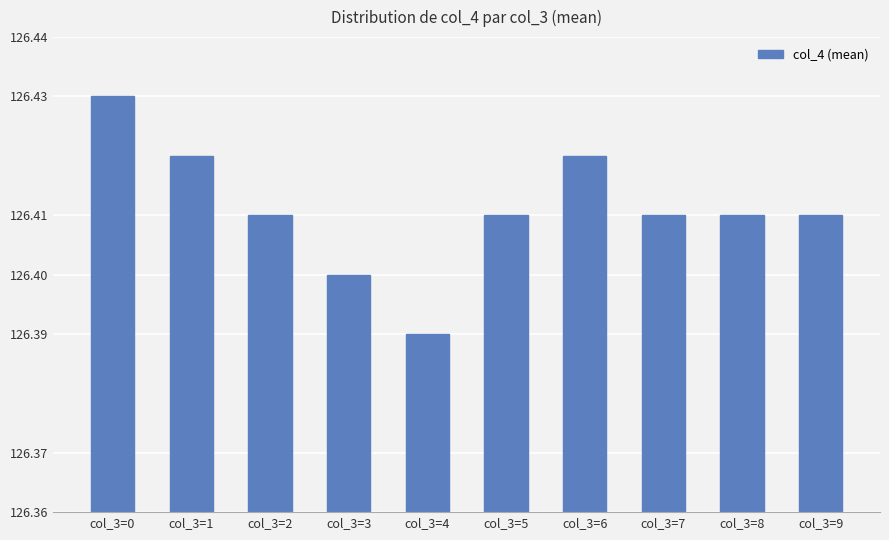

Count the values in the range 126 to 127.

10